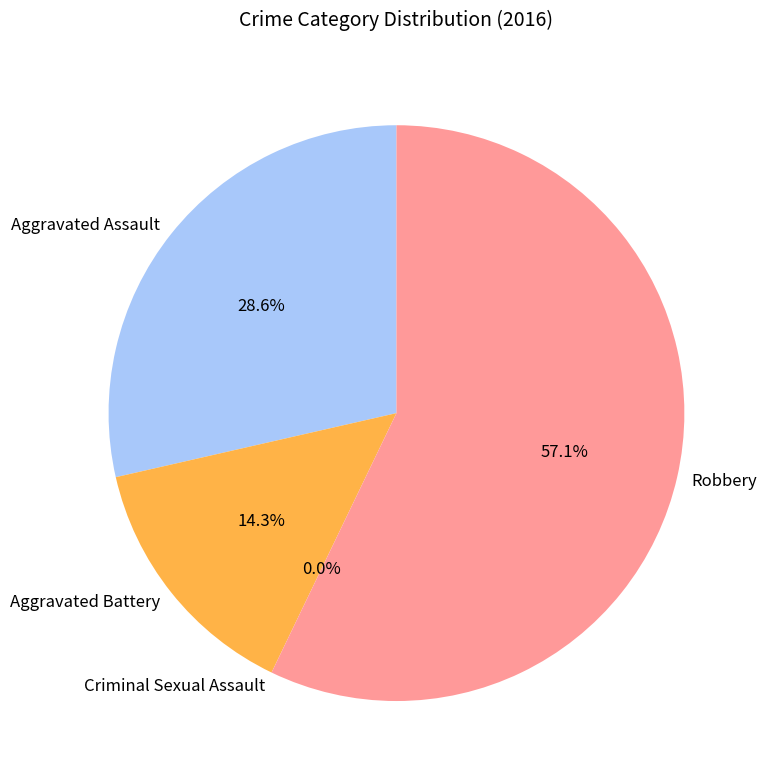

To the nearest percent, what is the average slice percentage?

25%